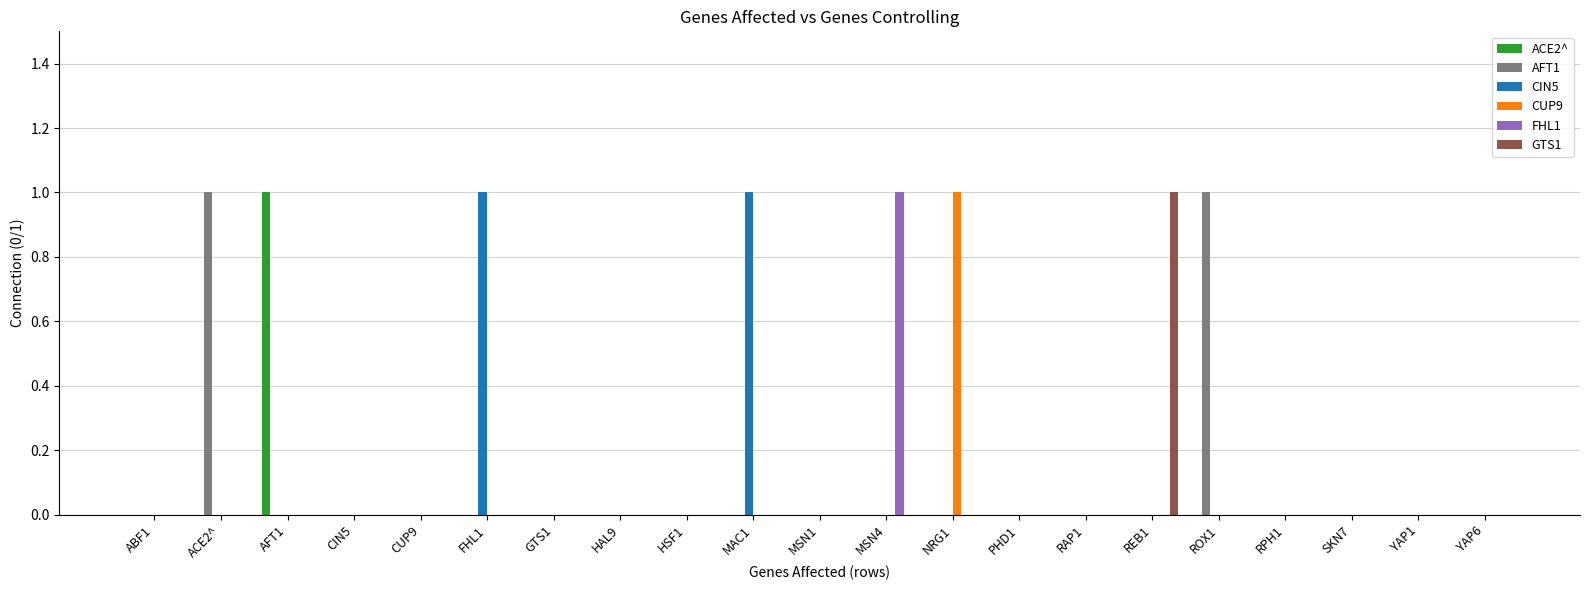

Between CIN5 and NRG1, which series saw the biggest shift?

CUP9